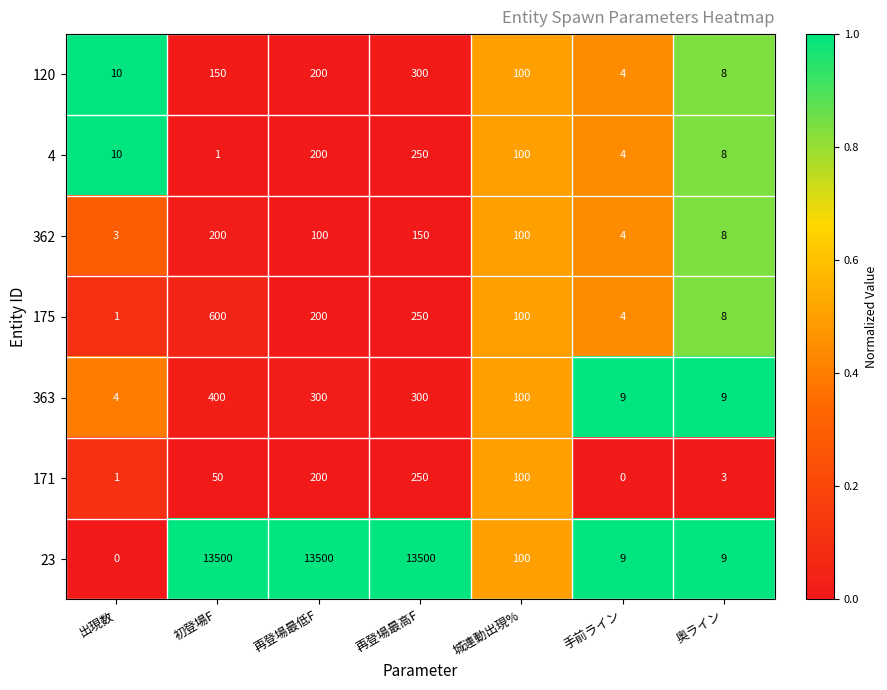

Is it true that 363 equals 9 at 奥ライン?

True